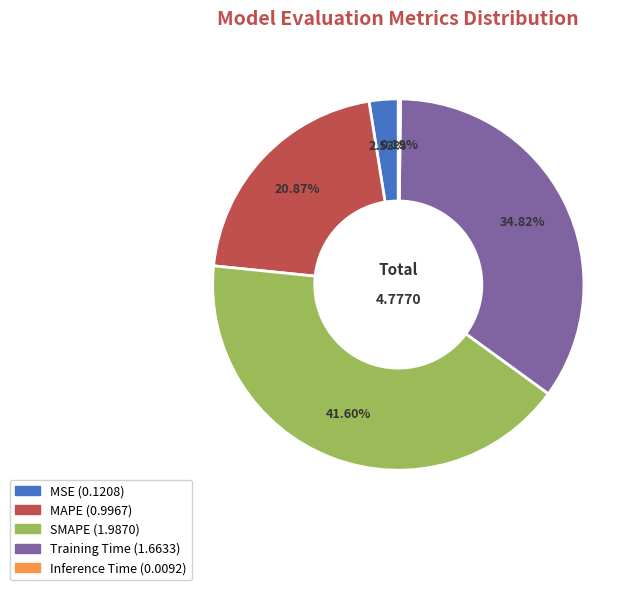

Which has a higher value, Training Time or SMAPE?

SMAPE